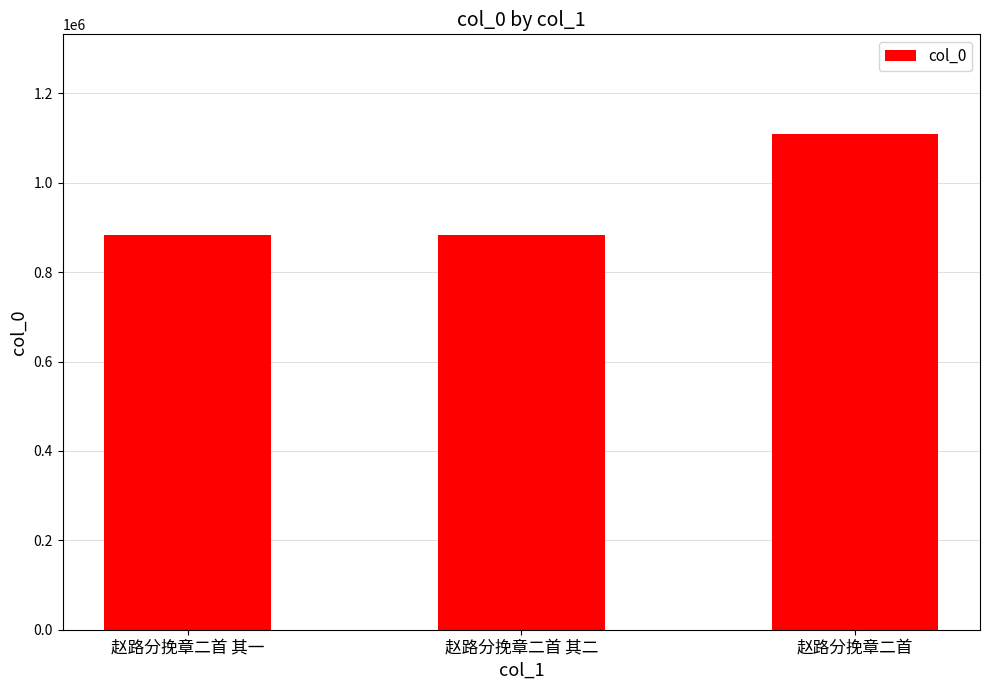

What is the greatest value displayed?

1110122